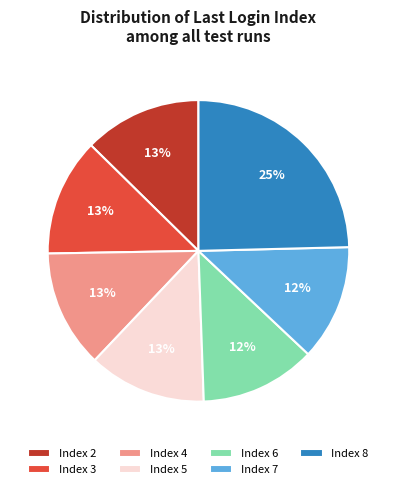

To the nearest percent, what is the combined percentage of Index 2 and Index 6?

25%